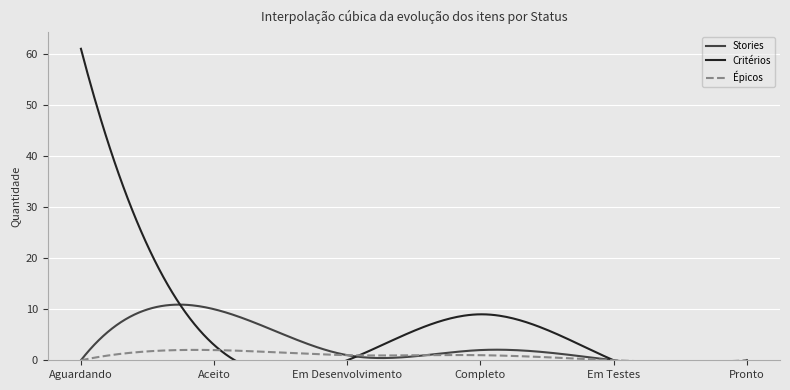

How many data points does each series have?

6